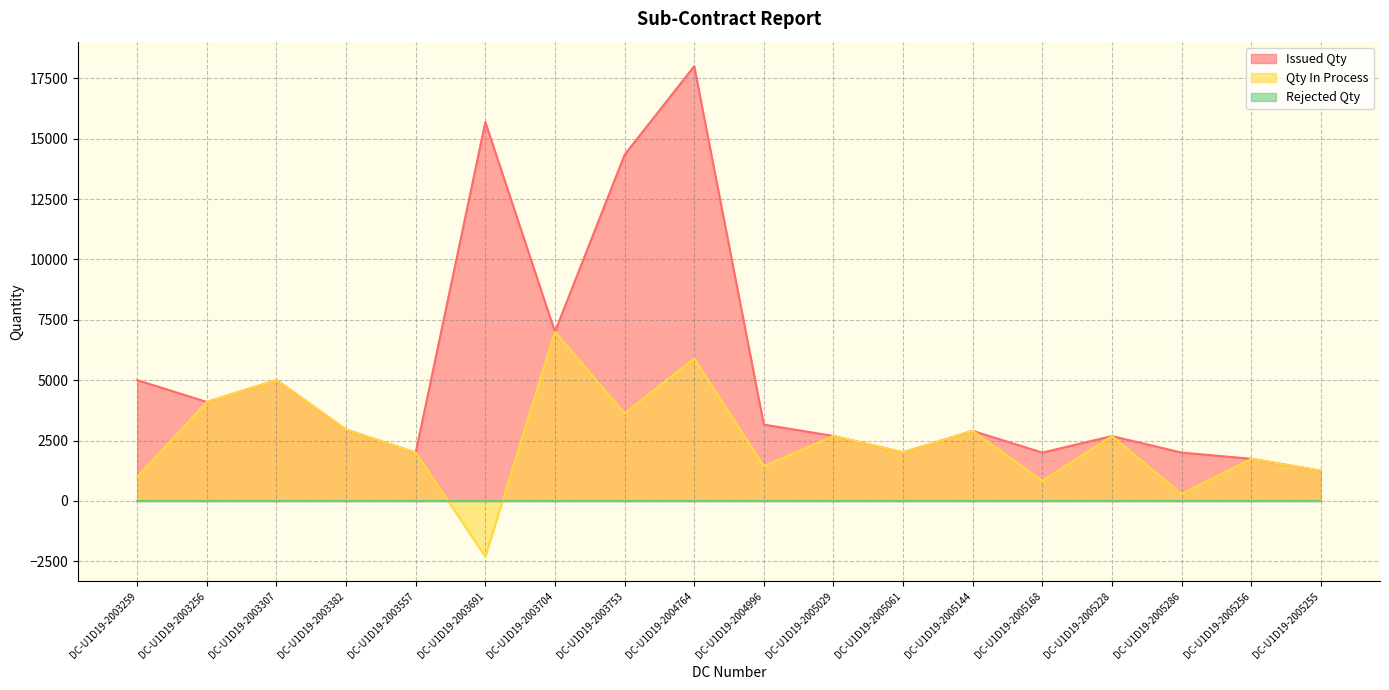

At which category does Qty In Process reach its first local valley?

DC-U1D19-2003691